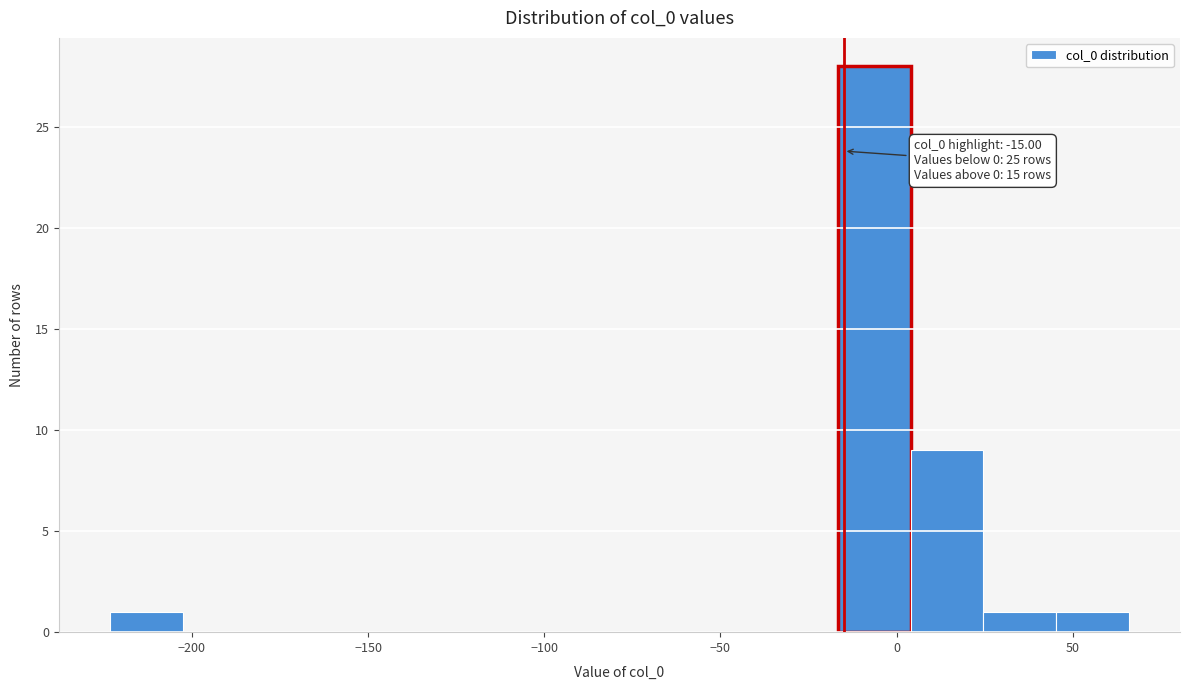

Over which range of the x-axis is the bar tallest?

-15 to 5